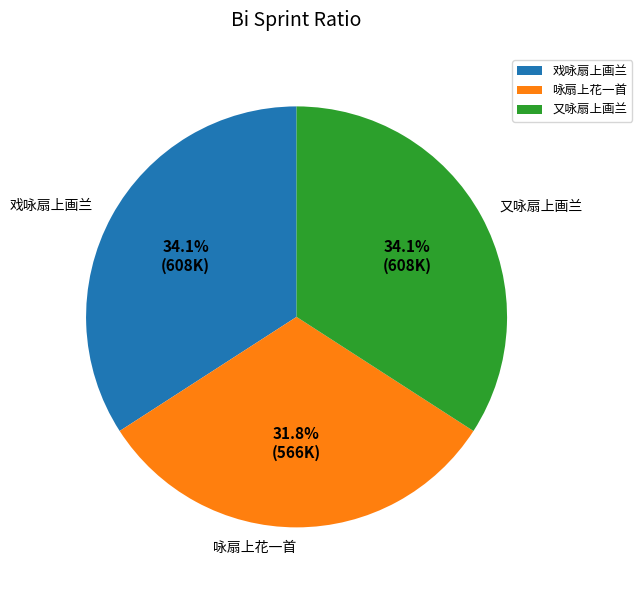

How many slices are in this pie chart?

3